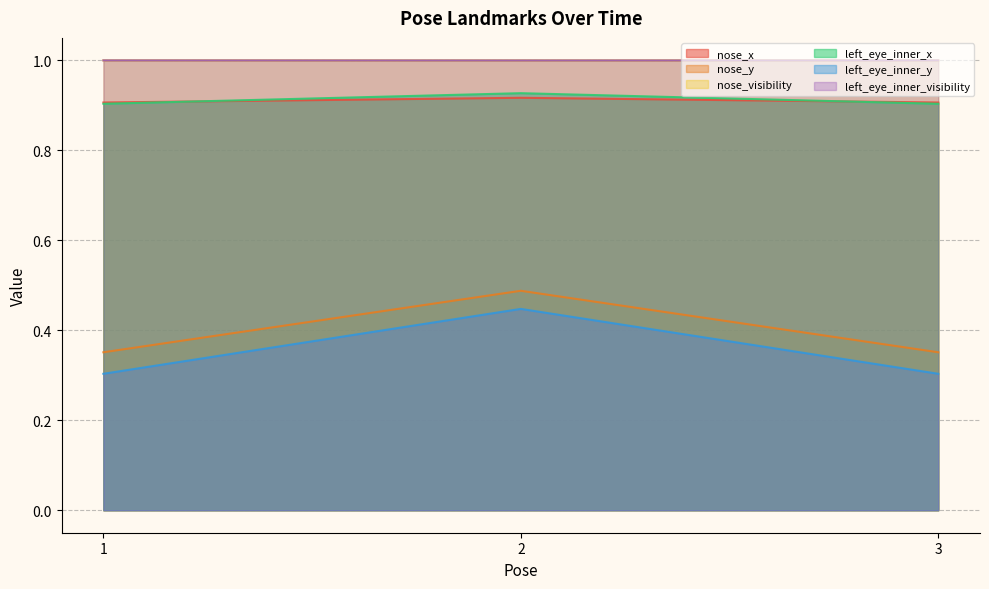

The value of nose_x at 1 is 0.9. True or false?

True